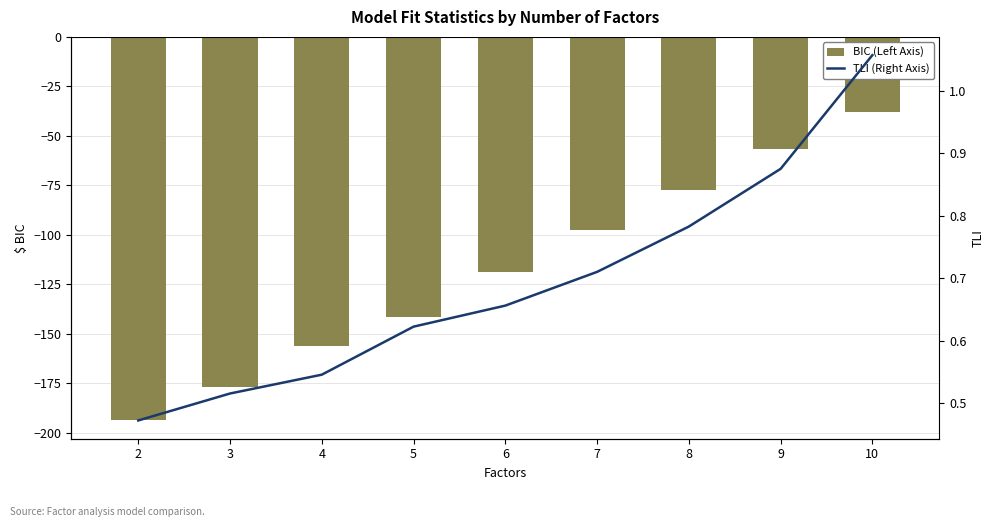

Where is BIC (Left Axis) nearest to the value -115?

6